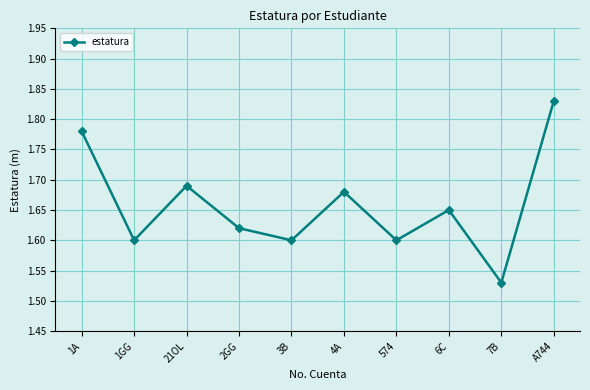

What is the label of the 8th point from the right?

21OL